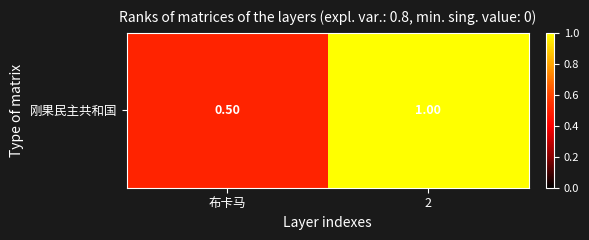

At which label is the value closest to 0?

布卡马